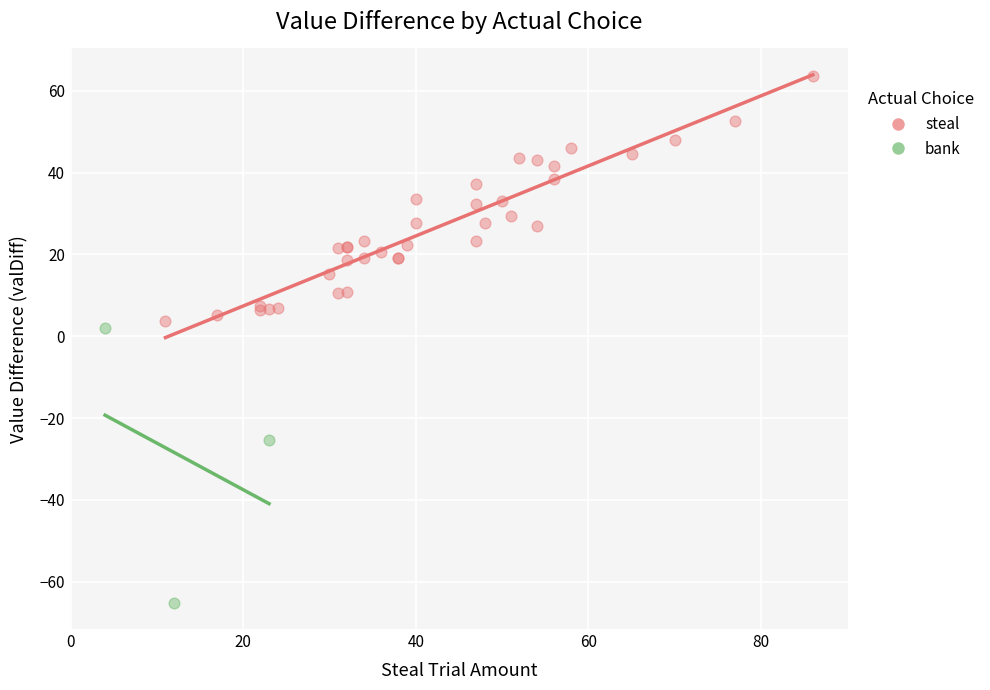

Which series reaches the minimum Y coordinate?

bank